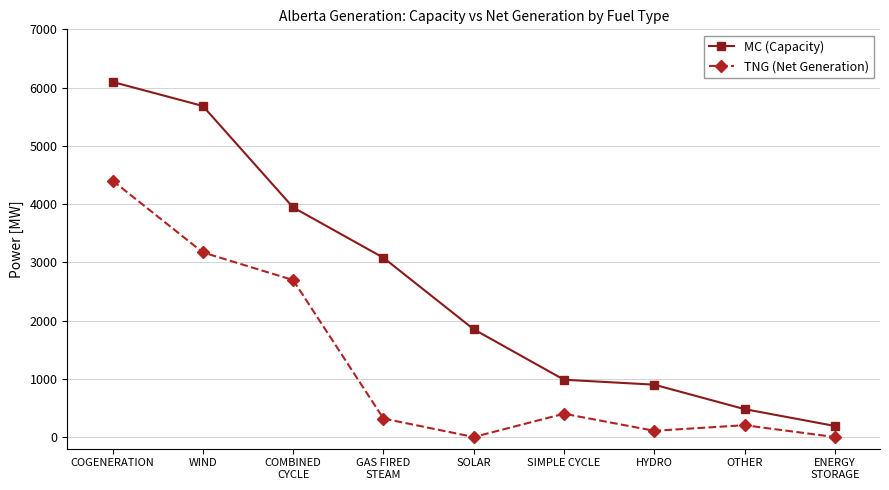

Which series changed the most between COMBINED
CYCLE and OTHER?

MC (Capacity)